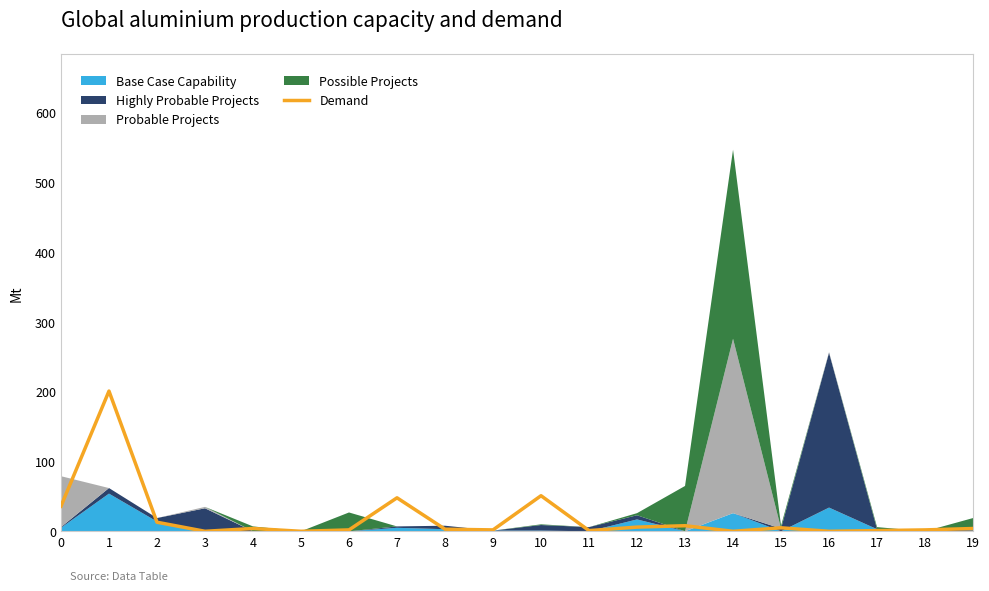

How many data points are above 4?

8